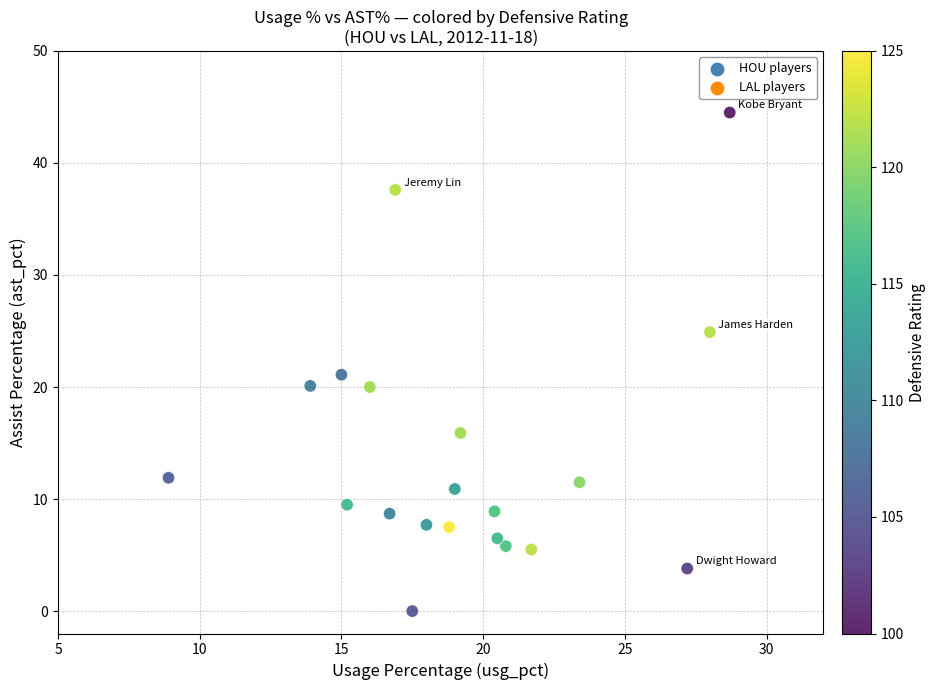

What is the range of X values (max minus min)?

19.8